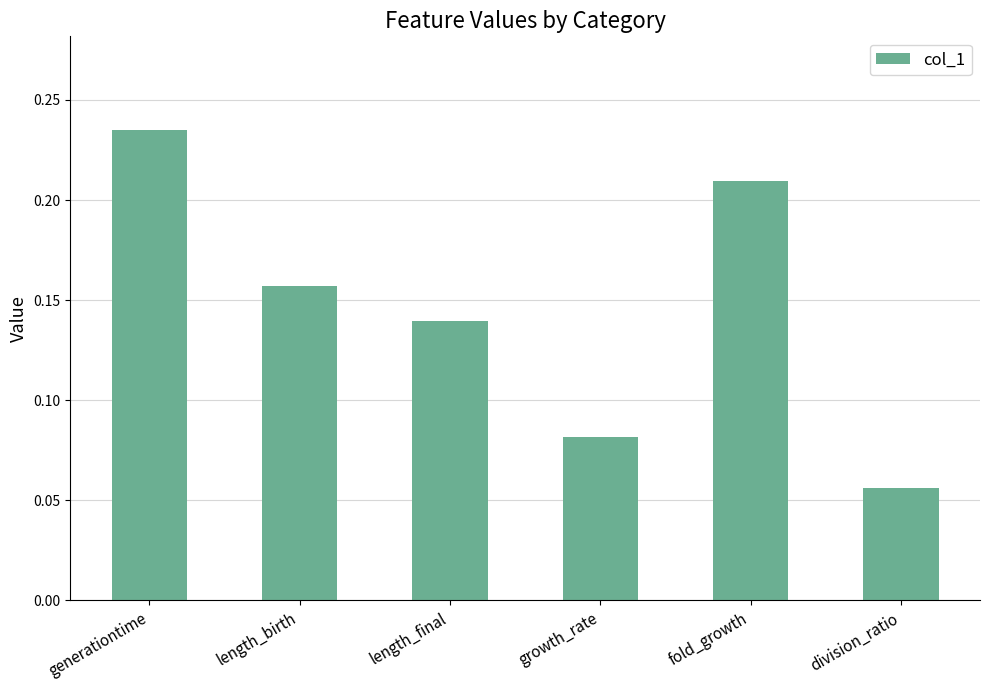

What position from the right is growth_rate?

3